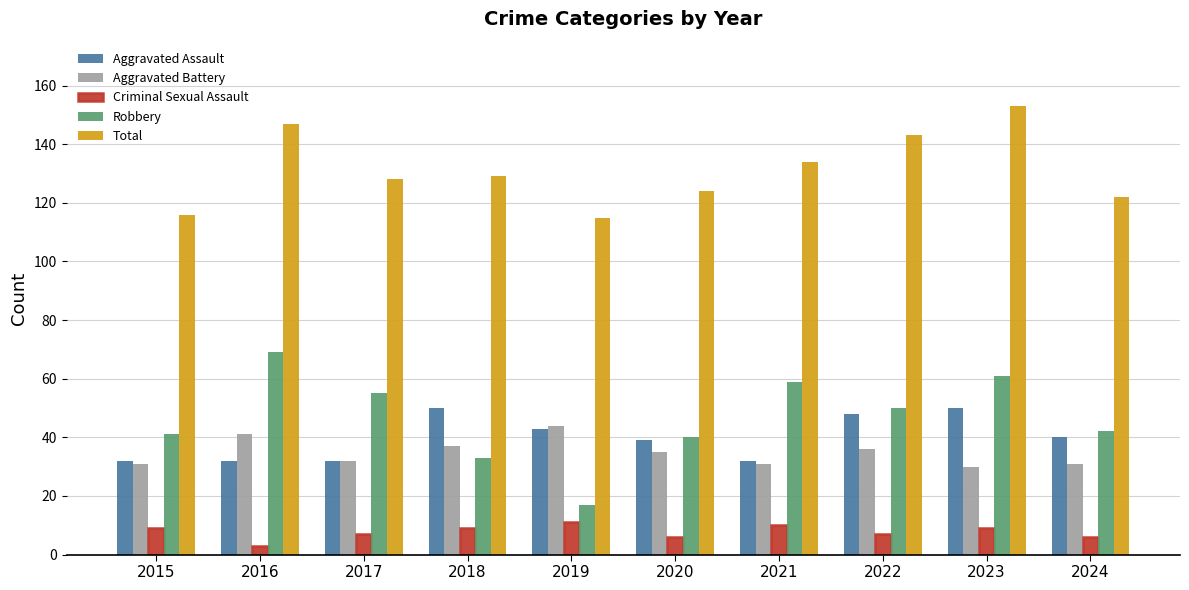

Which series has the widest spread of values?

Robbery